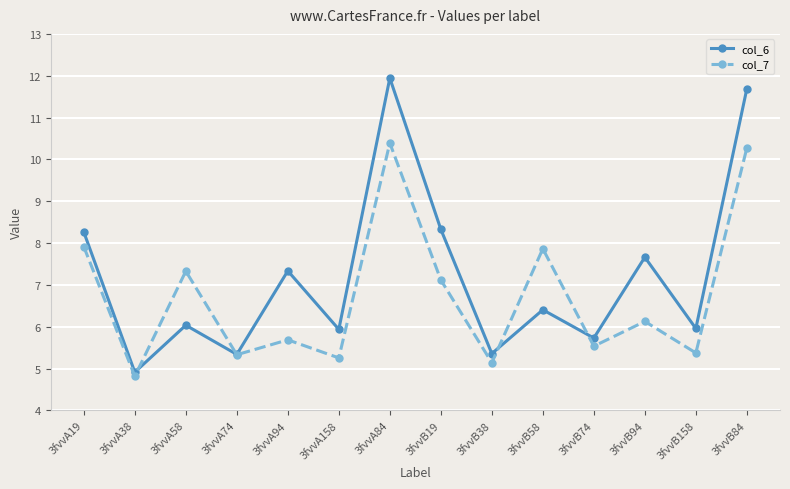

Count the number of data series in this chart.

2